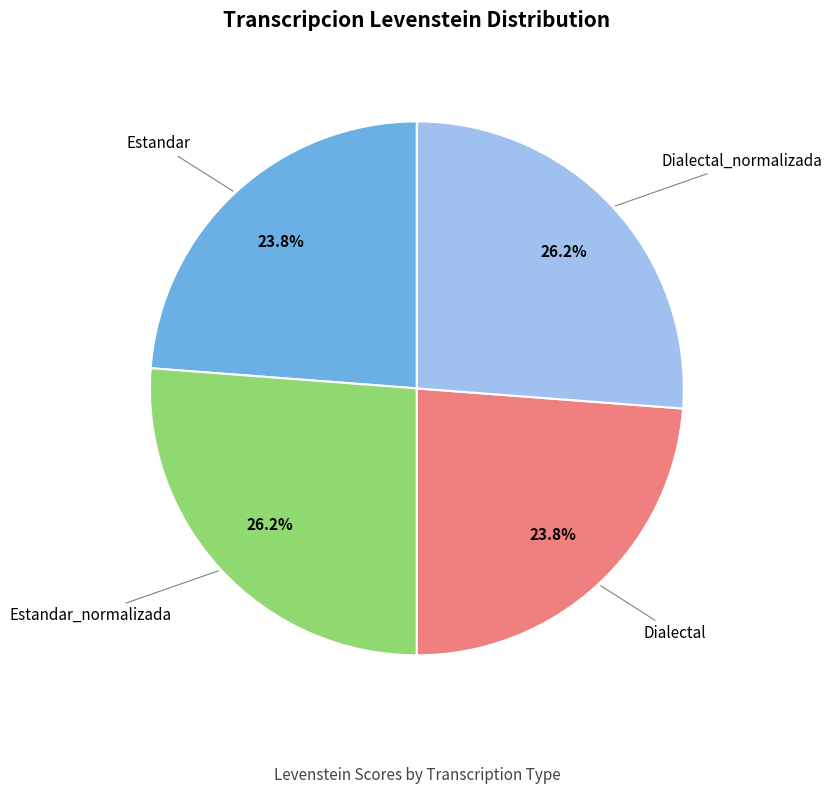

Does any single category account for the majority?

No